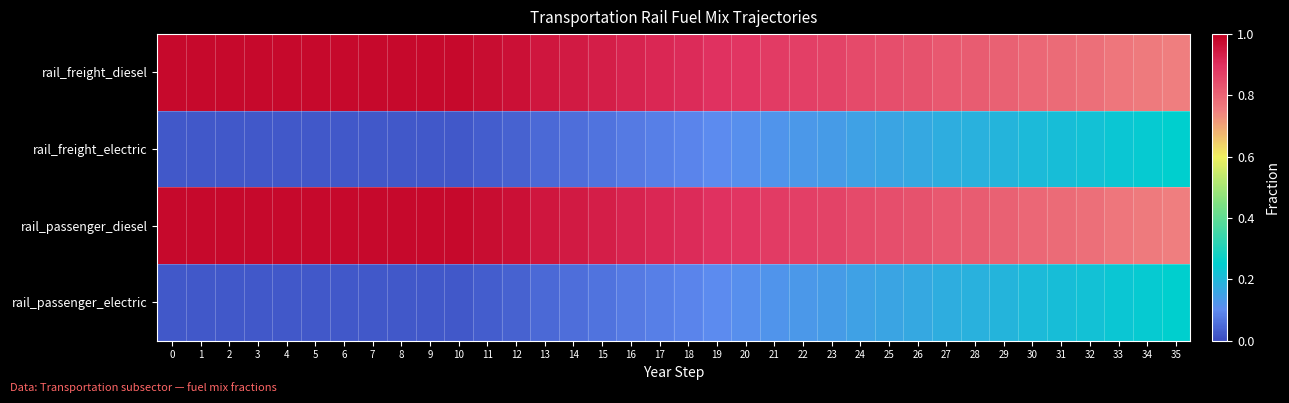

Rank the series by their maximum value, from lowest to highest.

rail_freight_electric, rail_passenger_electric, rail_freight_diesel, rail_passenger_diesel